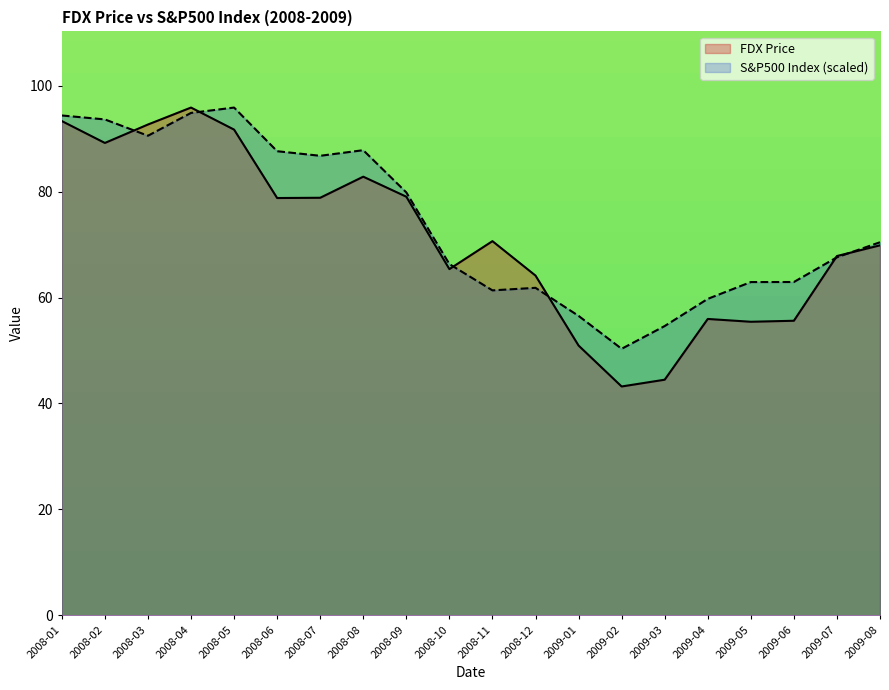

Between 2008-11 and 2009-01, which series saw the biggest shift?

FDX Price